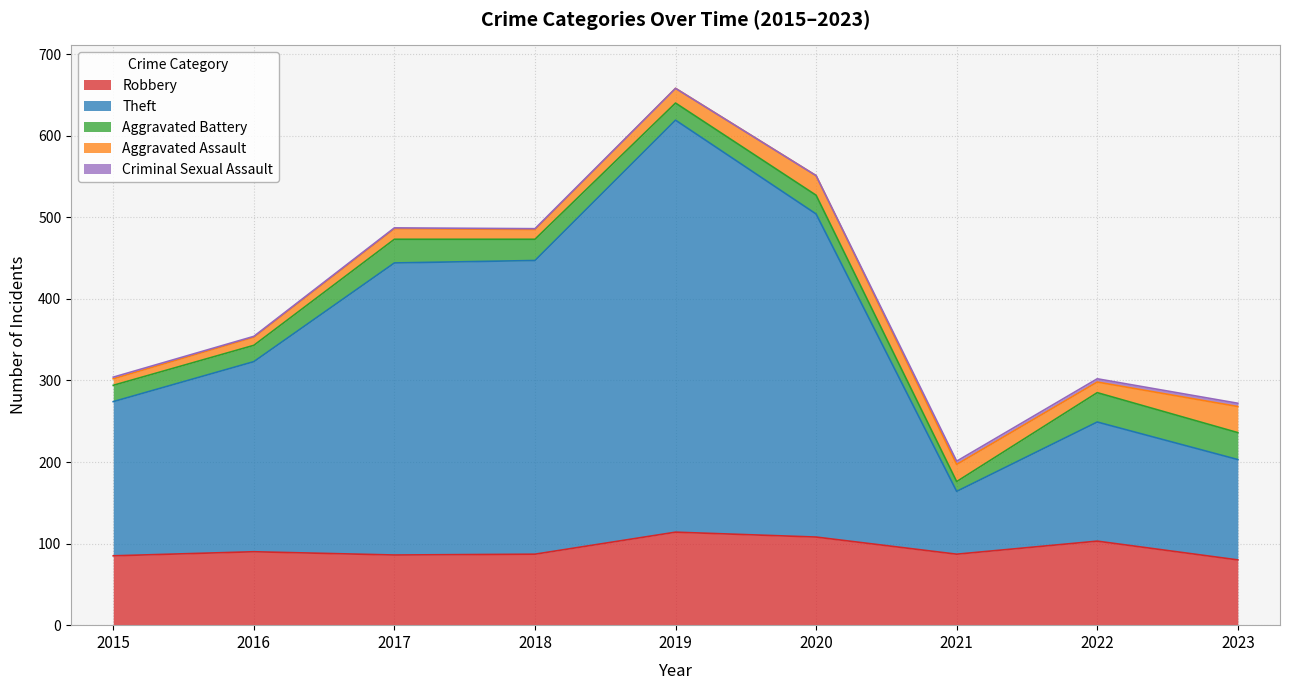

At how many categories does at least one series exceed 444?

1